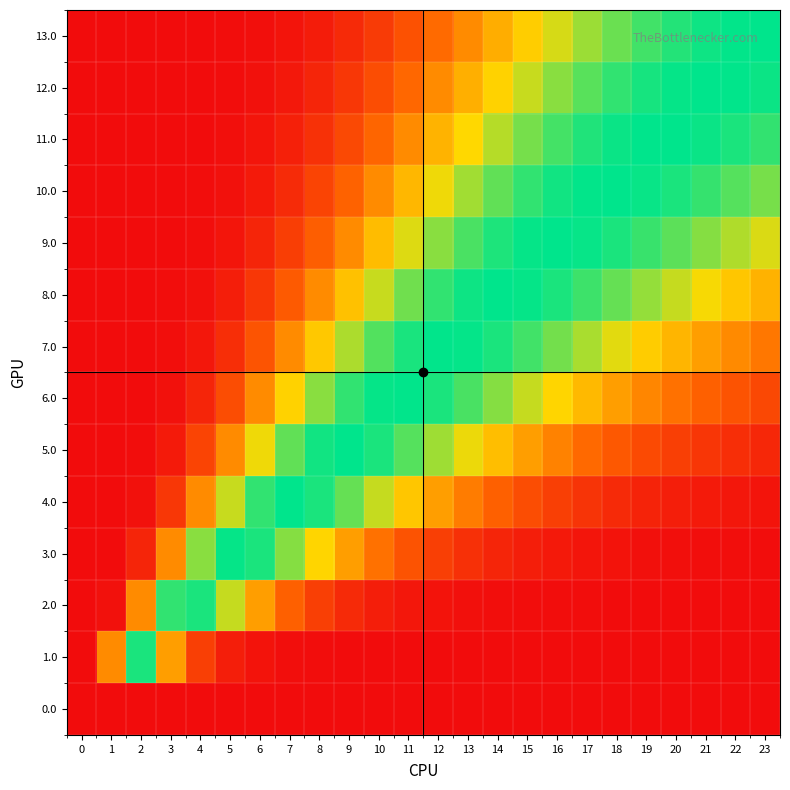

At which category is the sum across all series the highest?

15